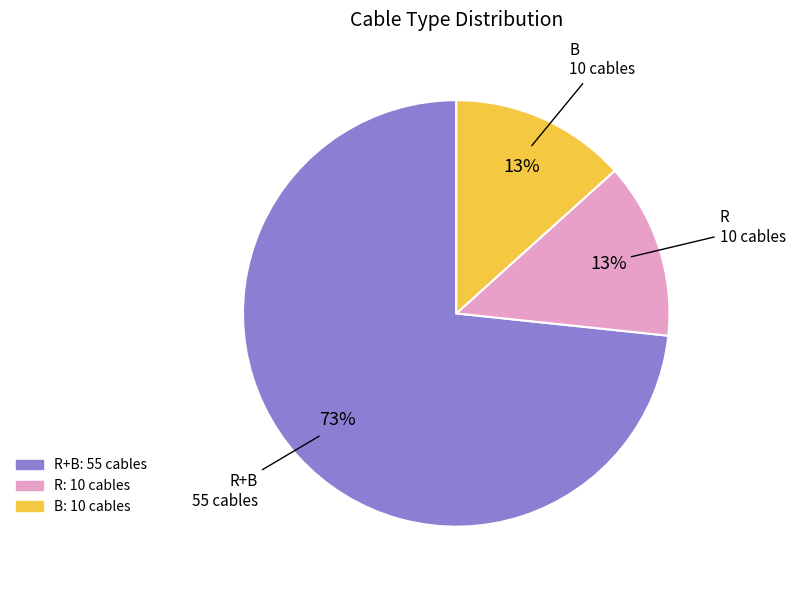

Does any single category account for the majority?

Yes